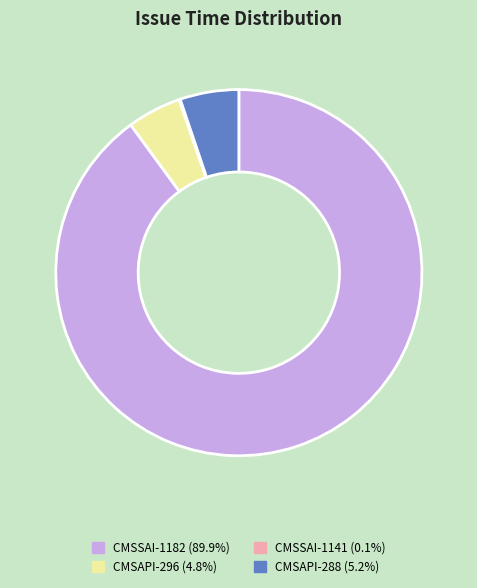

Does CMSAPI-296 represent more than half of the total?

No